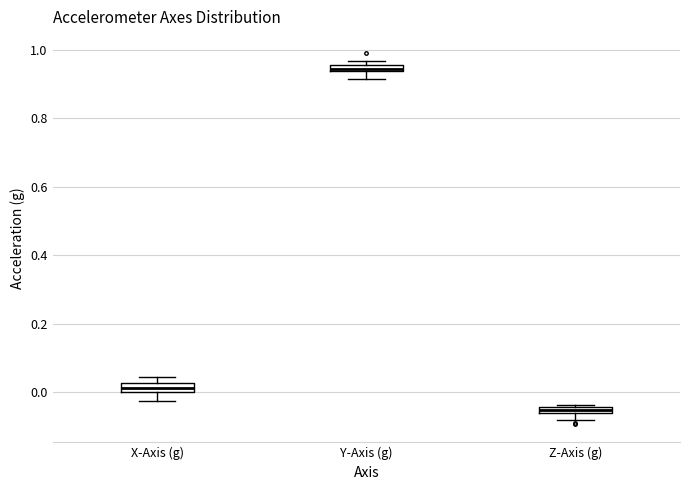

Which box's median line is the lowest?

Z-Axis (g)